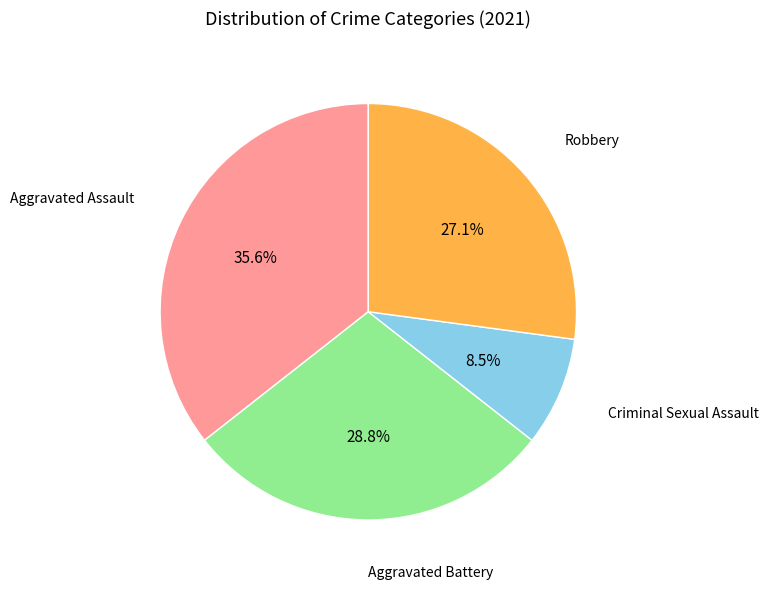

How many segments does this pie chart have?

4